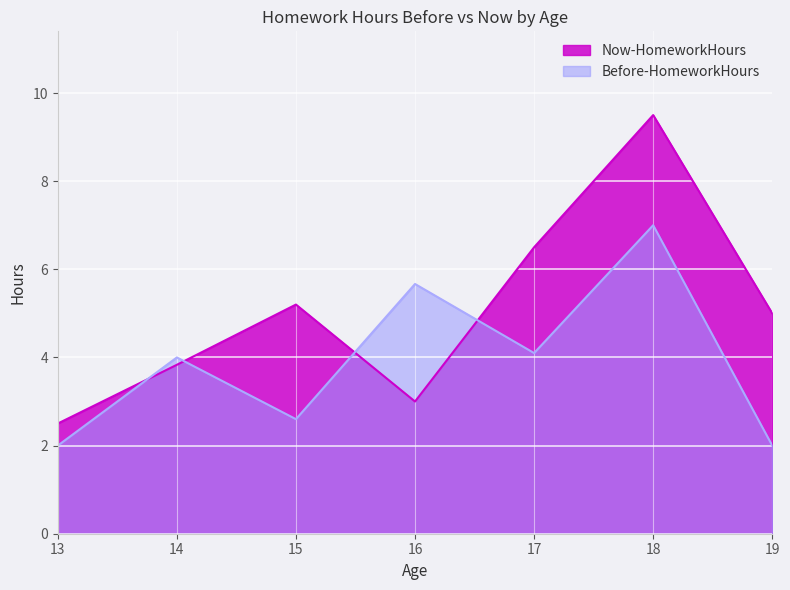

How many interior local peaks does the Before-HomeworkHours series have?

3